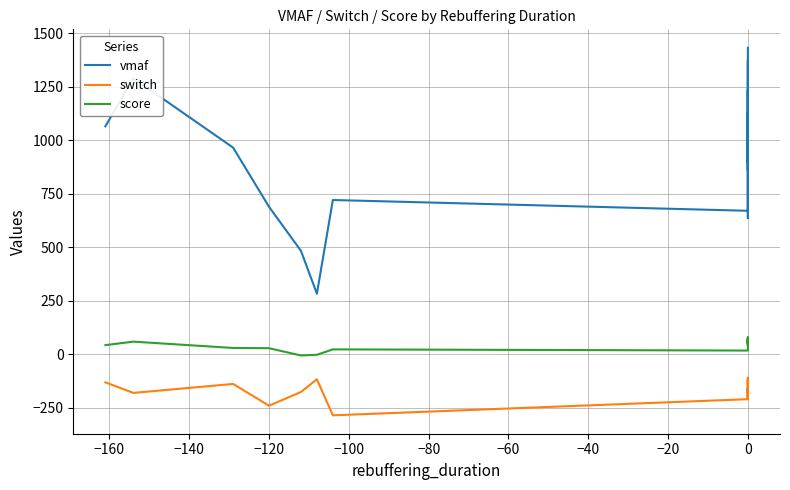

True or false: vmaf and switch cross at least once.

False